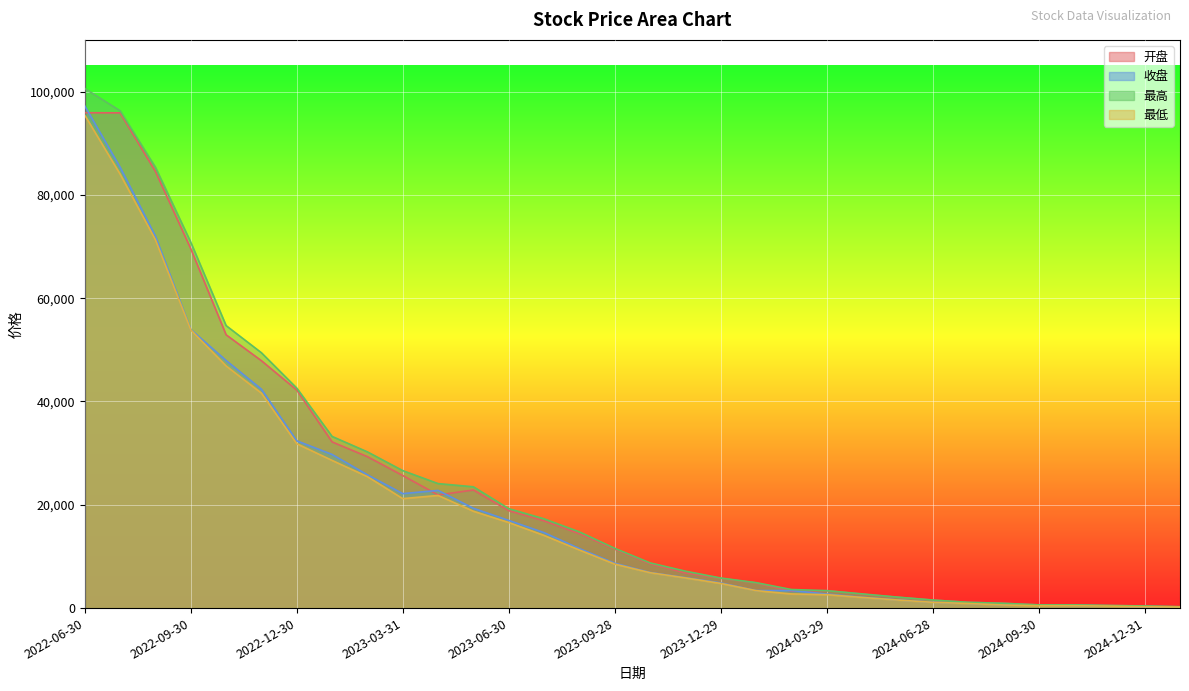

True or false: 收盘 and 最低 cross at least once.

False